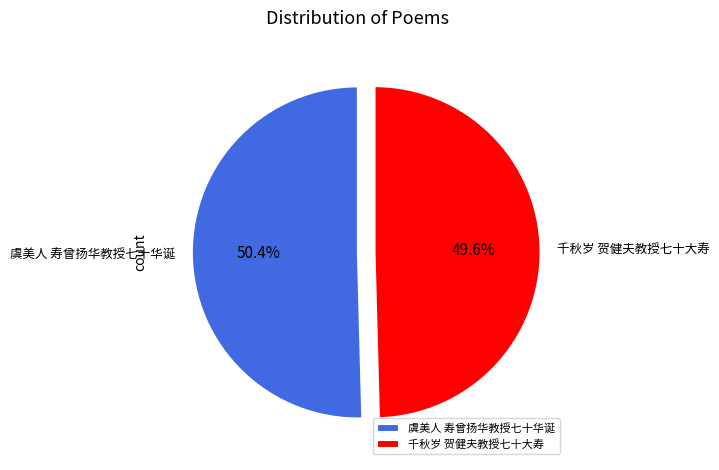

Which category has the smallest portion of the pie?

千秋岁 贺健夫教授七十大寿